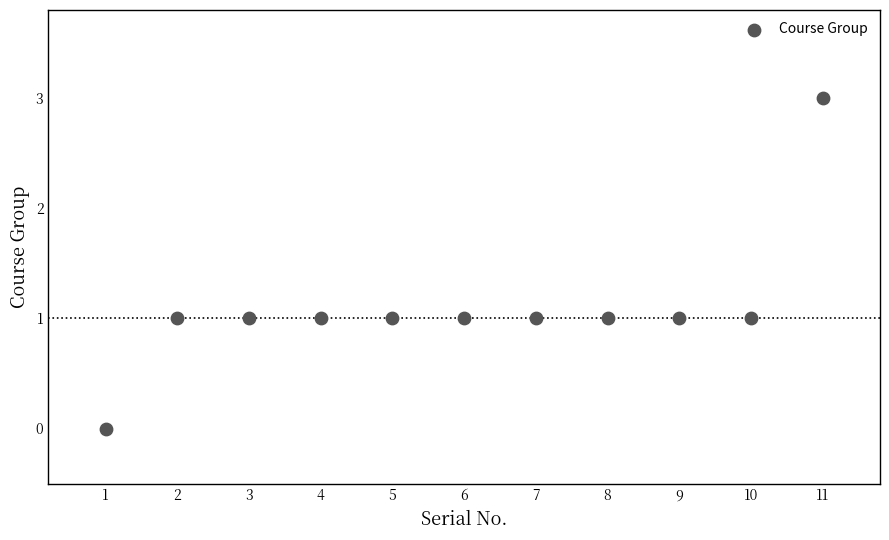

What is the range of Y values (max minus min)?

3